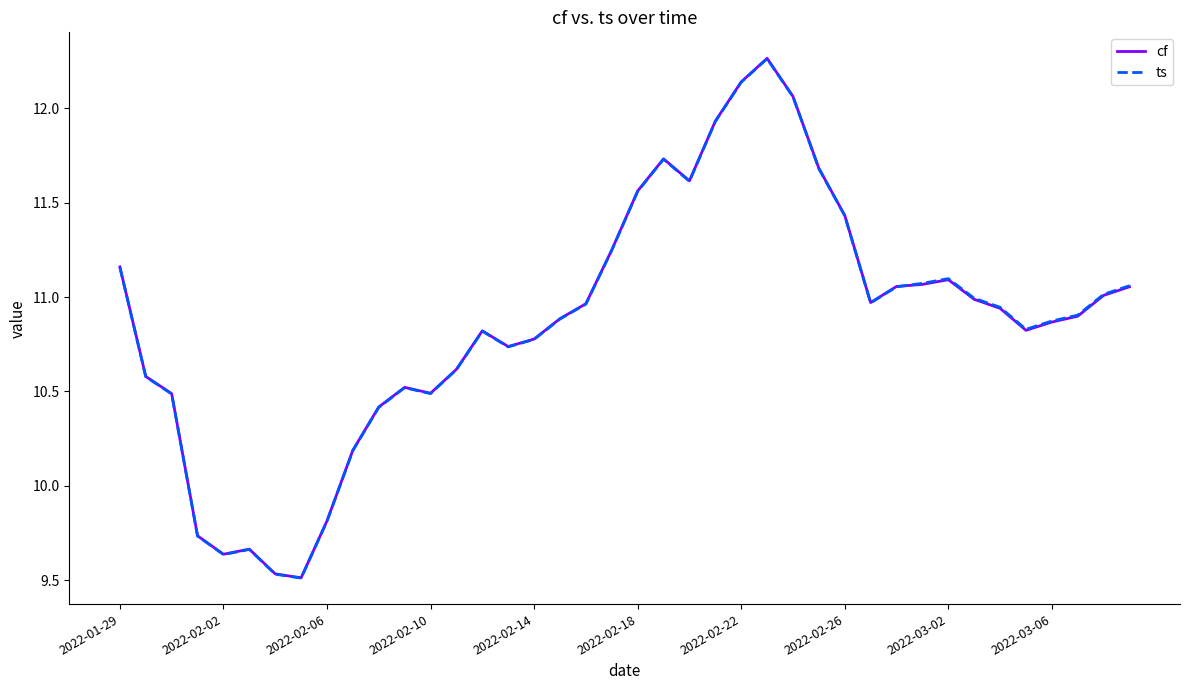

Which series has the largest range (max minus min)?

cf